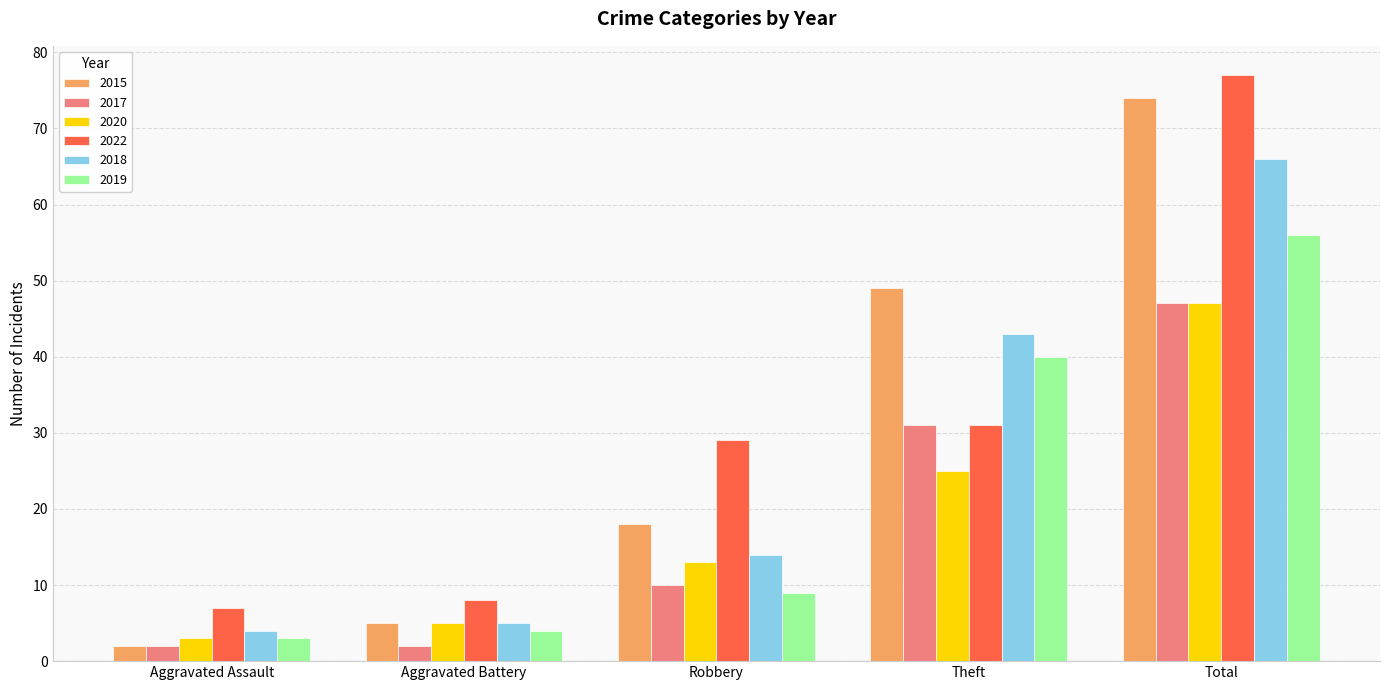

Rank the categories by 2015 value from highest to lowest.

Total, Theft, Robbery, Aggravated Battery, Aggravated Assault